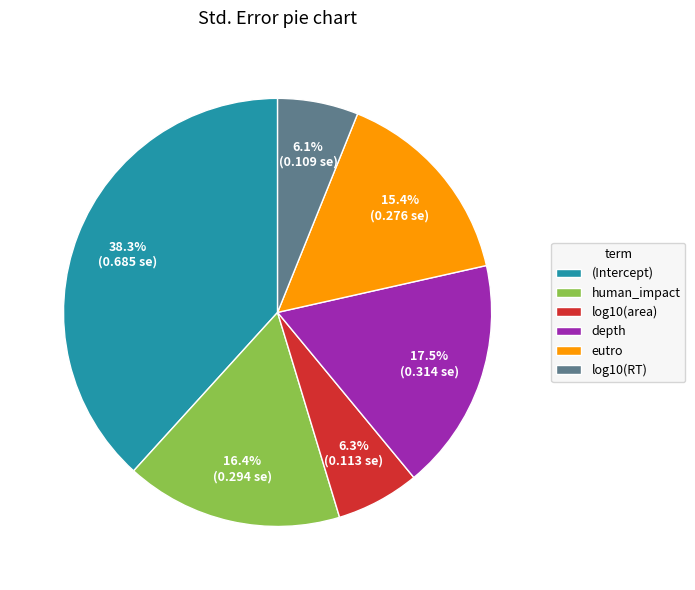

Which category has the biggest portion of the pie?

(Intercept)